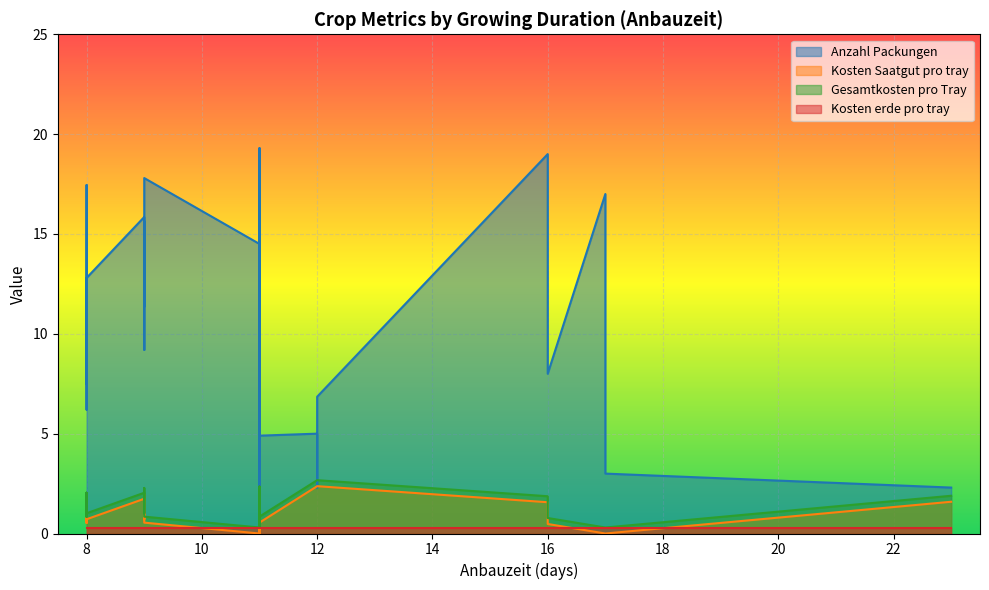

How many lines are shown in the chart?

4